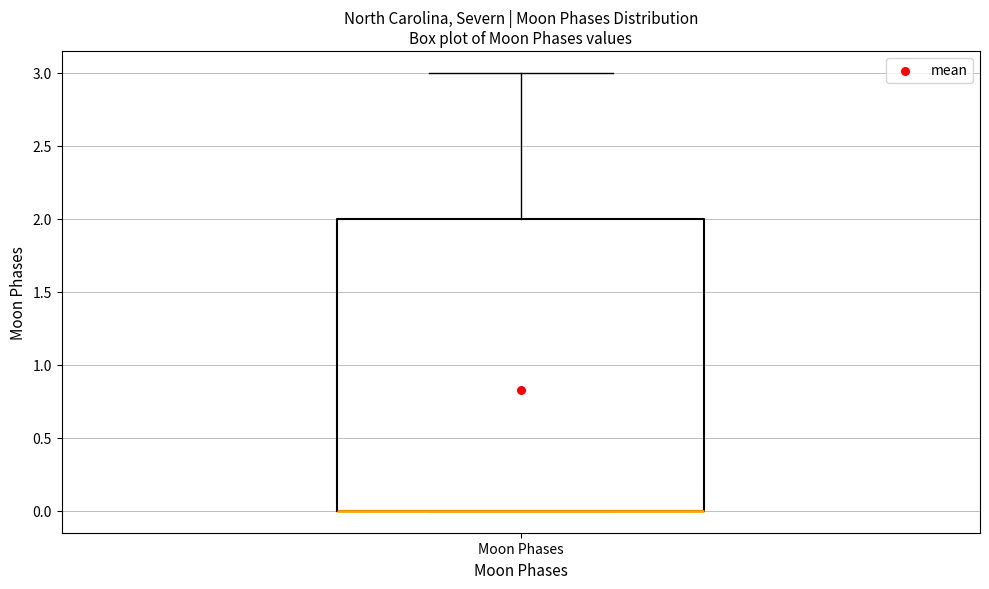

Transcribe this box plot: give where the median line is, the range the box spans, and where the two whiskers end, as read against the y-axis. The values are not printed on the chart, so give them approximately, as read against the axis.

median 0 (drawn on the box's lower edge), box 0 to 2, whiskers 0 to 3